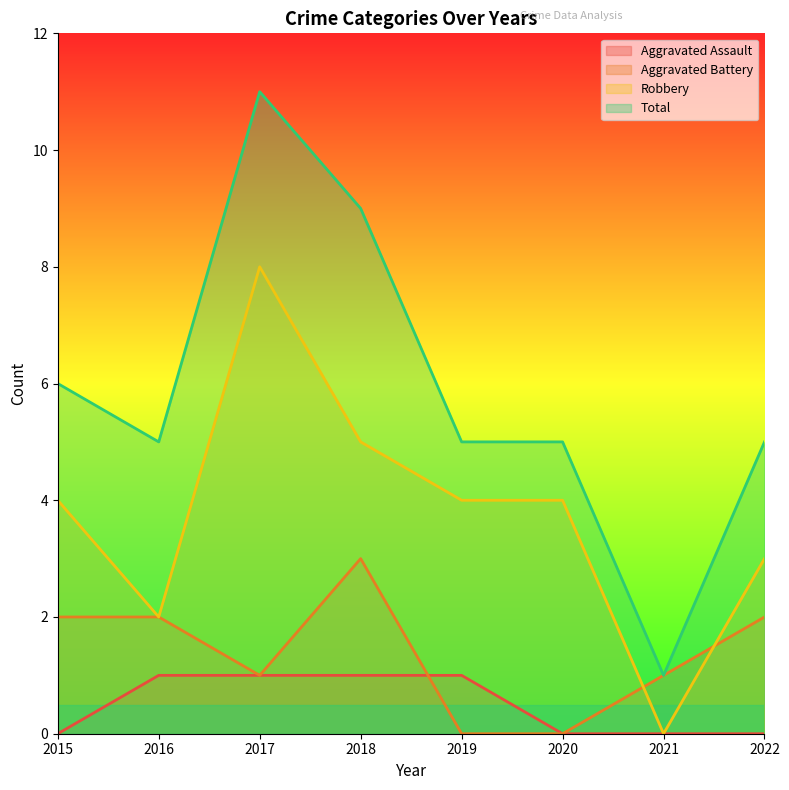

Is the value of Aggravated Battery at 2016 greater than the value of Aggravated Assault at 2015?

Yes